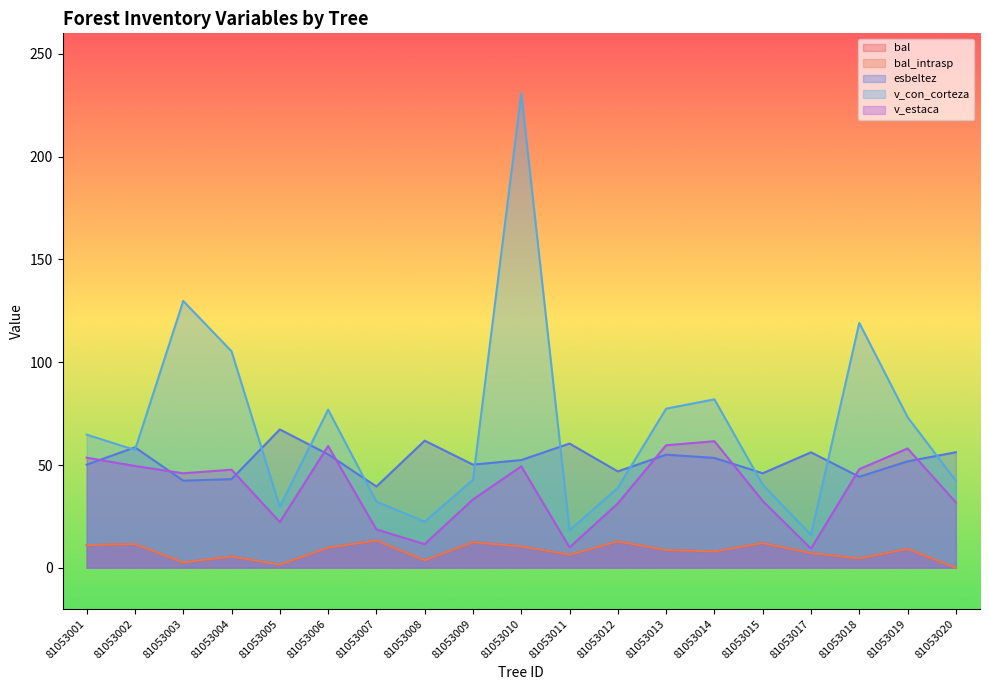

Does the chart display data point markers on the line(s)?

No